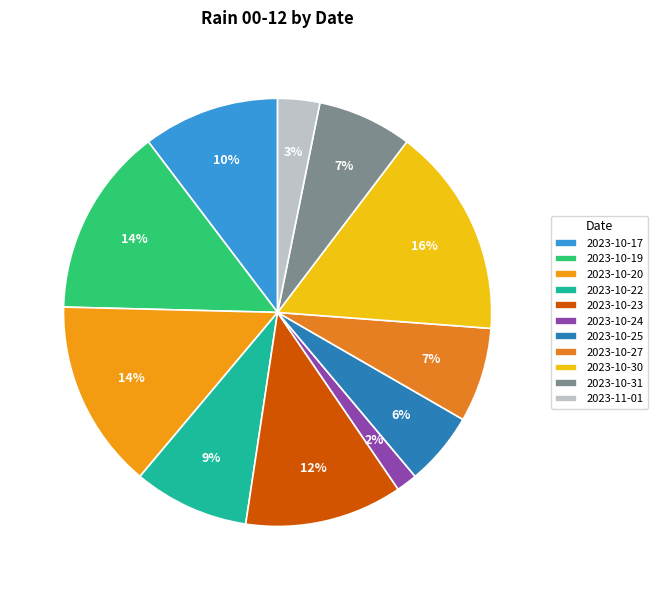

How many slices are in this pie chart?

11